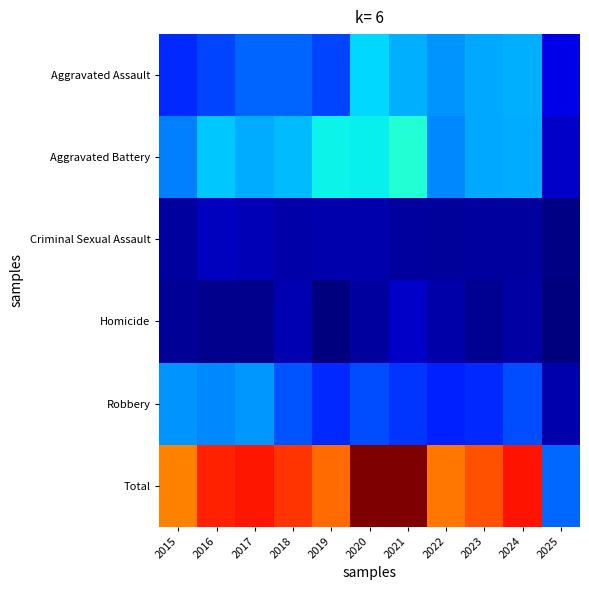

Reading left to right, what are all the values shown in this chart?

Aggravated Assault: 2015=89	2016=103	2017=118	2018=118	2019=103	2020=176	2021=157	2022=143	2023=153	2024=157	2025=50
Aggravated Battery: 2015=133	2016=168	2017=154	2018=163	2019=190	2020=188	2021=205	2022=137	2023=152	2024=154	2025=36
Criminal Sexual Assault: 2015=18	2016=32	2017=28	2018=23	2019=24	2020=24	2021=19	2022=16	2023=19	2024=19	2025=7
Homicide: 2015=15	2016=10	2017=11	2018=26	2019=5	2020=19	2021=37	2022=22	2023=12	2024=20	2025=4
Robbery: 2015=143	2016=137	2017=144	2018=110	2019=88	2020=107	2021=95	2022=85	2023=88	2024=107	2025=24
Total: 2015=398	2016=450	2017=455	2018=440	2019=410	2020=514	2021=513	2022=403	2023=424	2024=457	2025=121